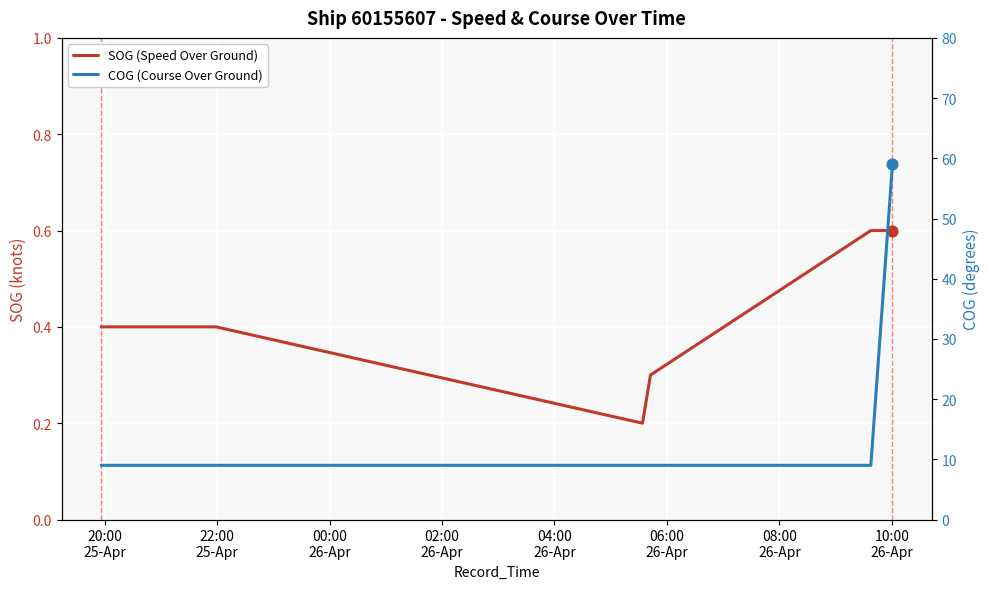

At how many categories does at least one series exceed 32?

1